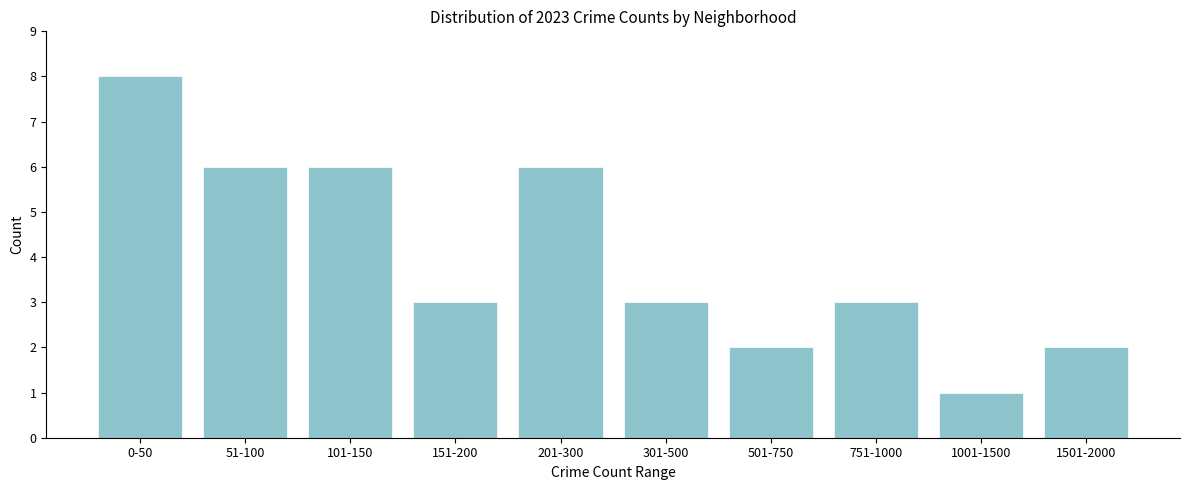

Reading left to right, list all the values displayed in this chart.

8	6	6	3	6	3	2	3	1	2